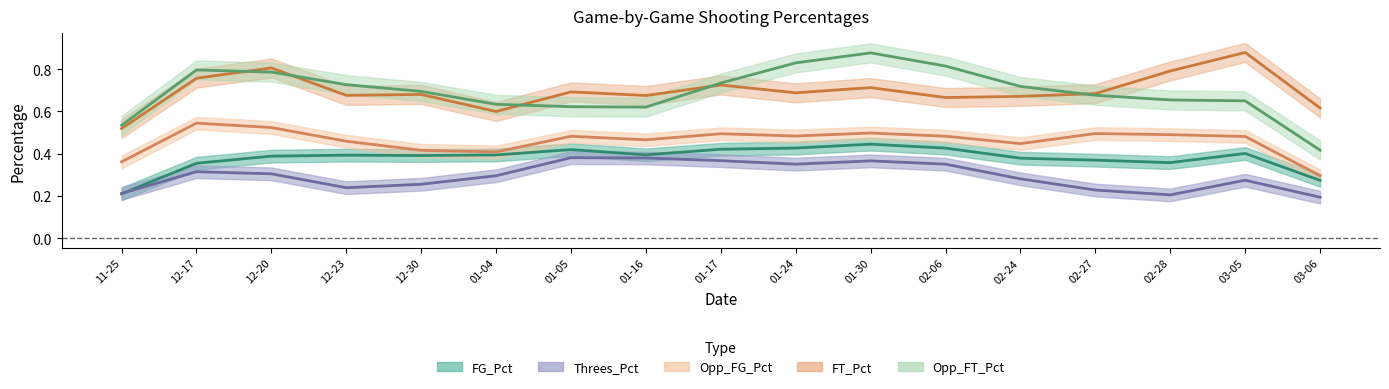

What is the highest value of the Opp_FT_Pct series?

0.9